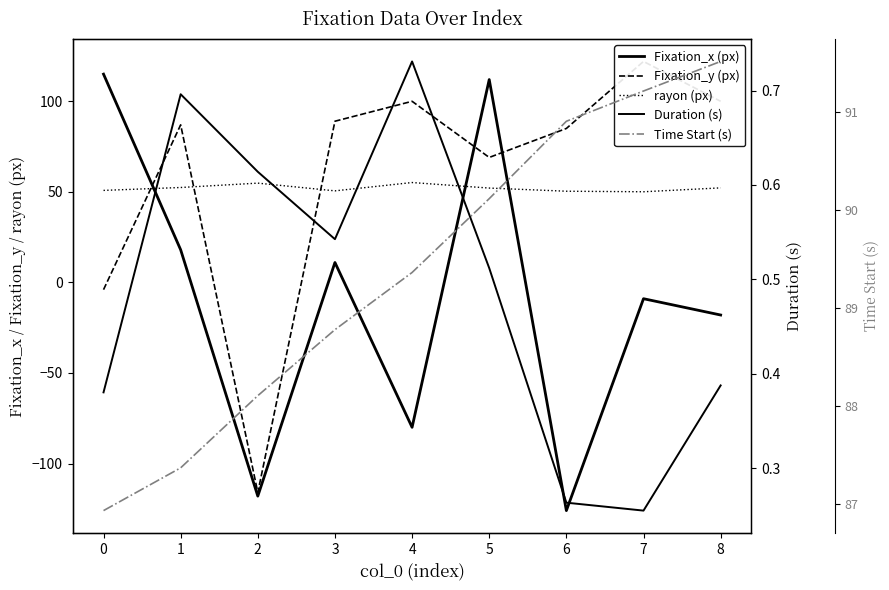

Which series has the largest total across all categories?

Time Start (s)